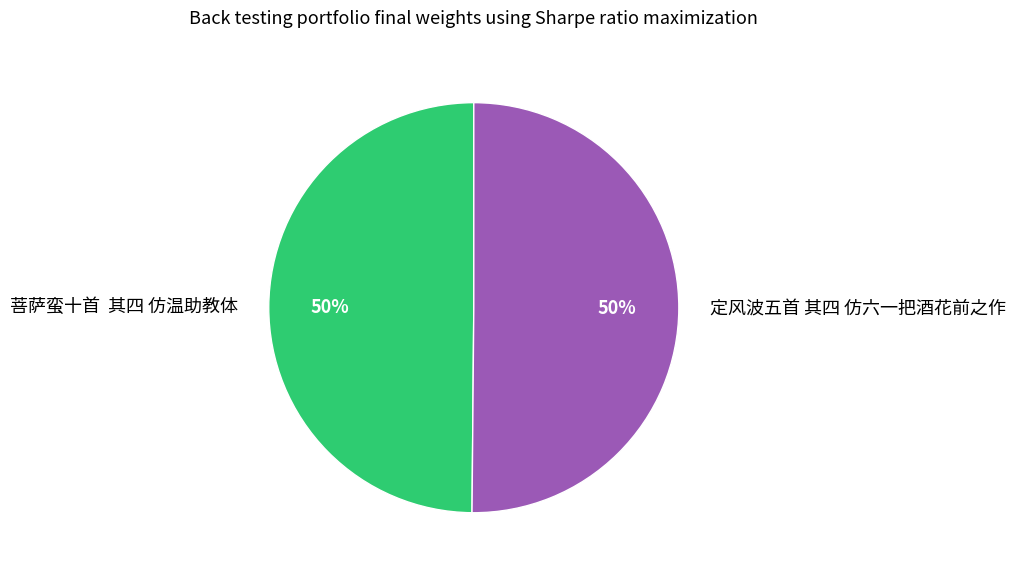

What percentage is the 定风波五首 其四 仿六一把酒花前之作 slice, to the nearest percent?

50%